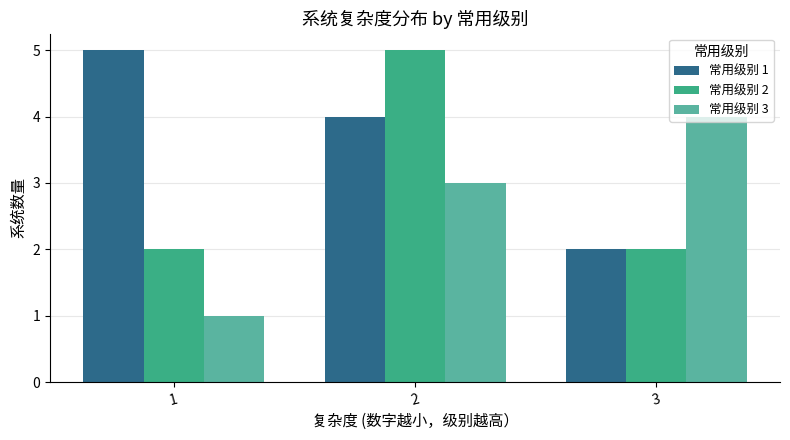

What is the difference between the maximum and minimum values in the 常用级别 1 series?

3